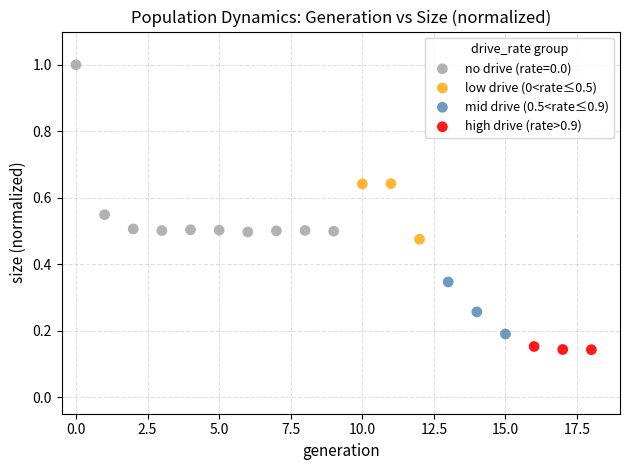

Which series contains the highest Y value?

no drive (rate=0.0)